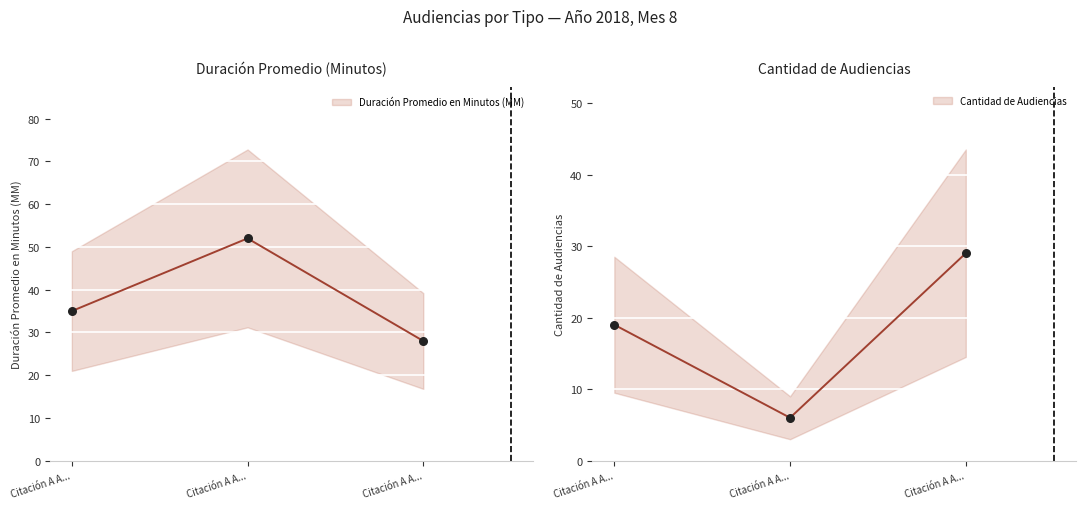

Which series has the largest Y range (max minus min)?

Duración Promedio en Minutos (MM)